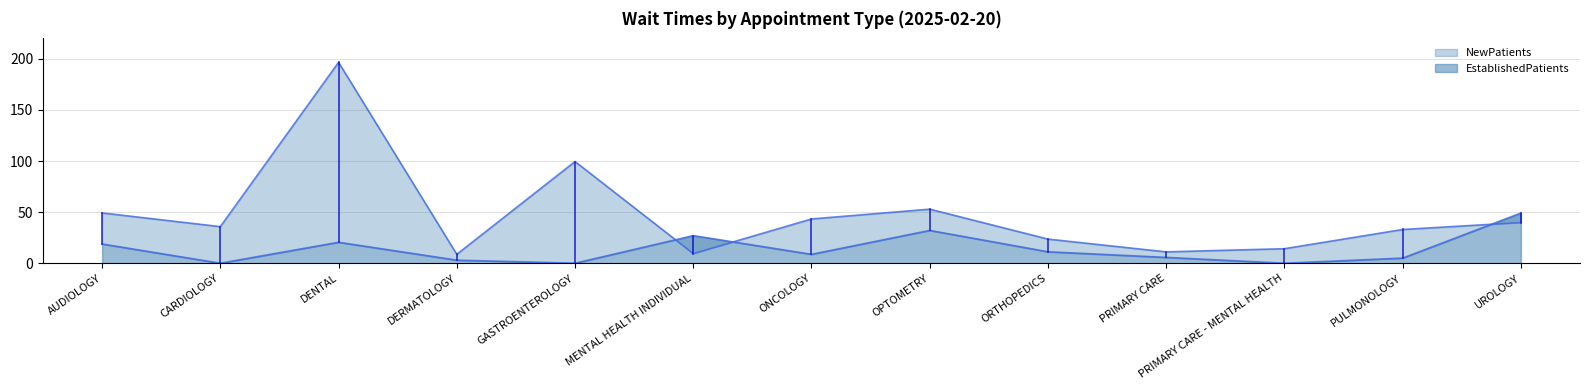

Does the chart have visible grid lines?

Yes